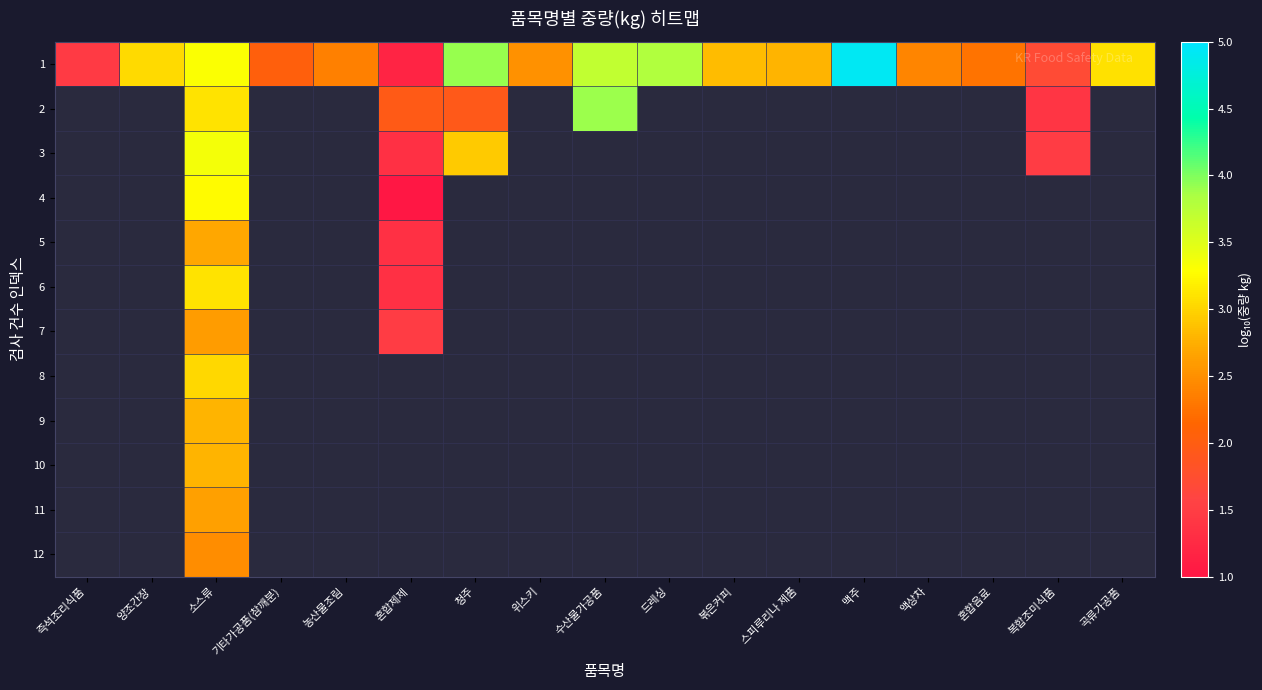

What is the minimum value shown in the chart?

1.0